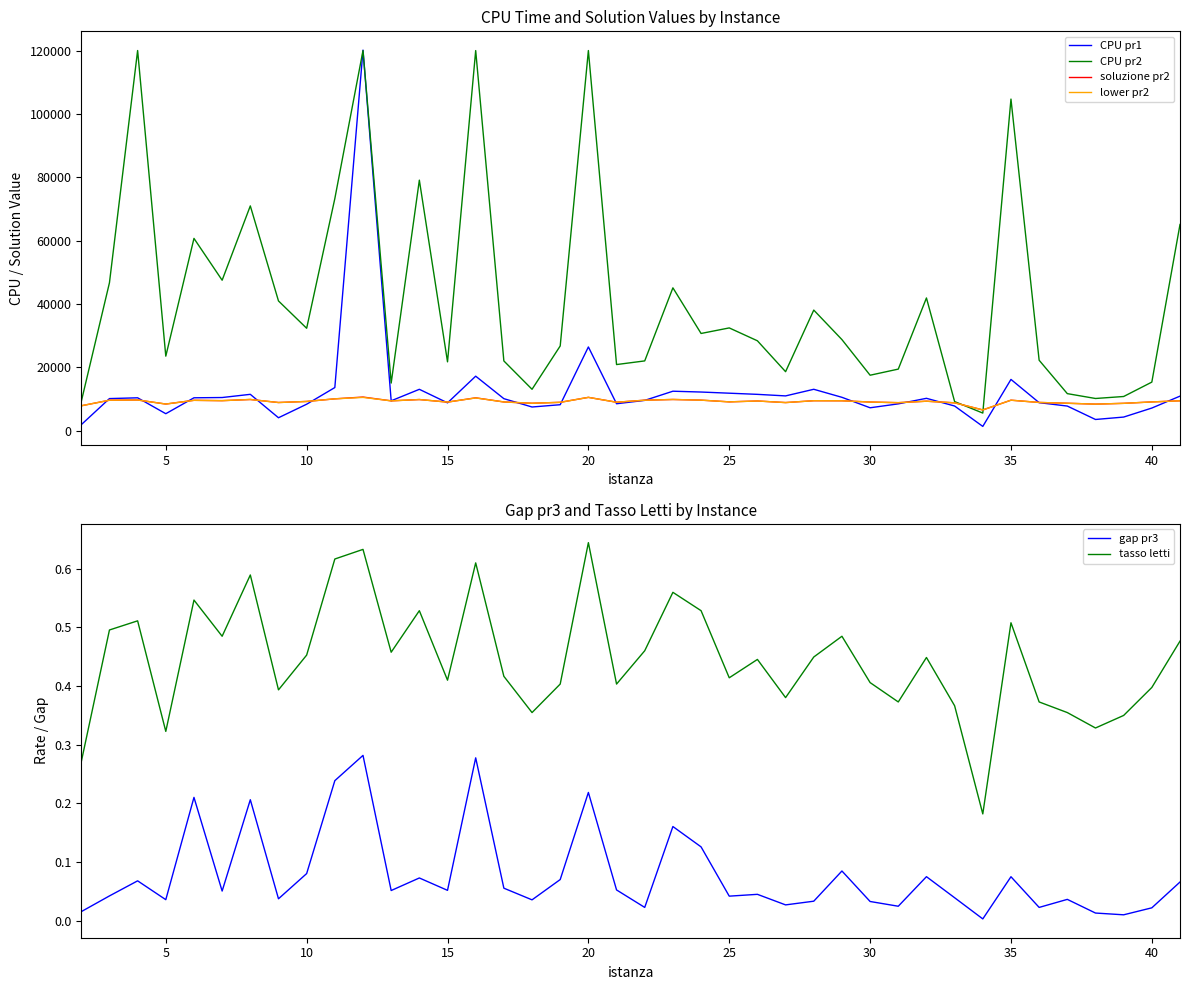

Between 30 and 39, which is larger?

30